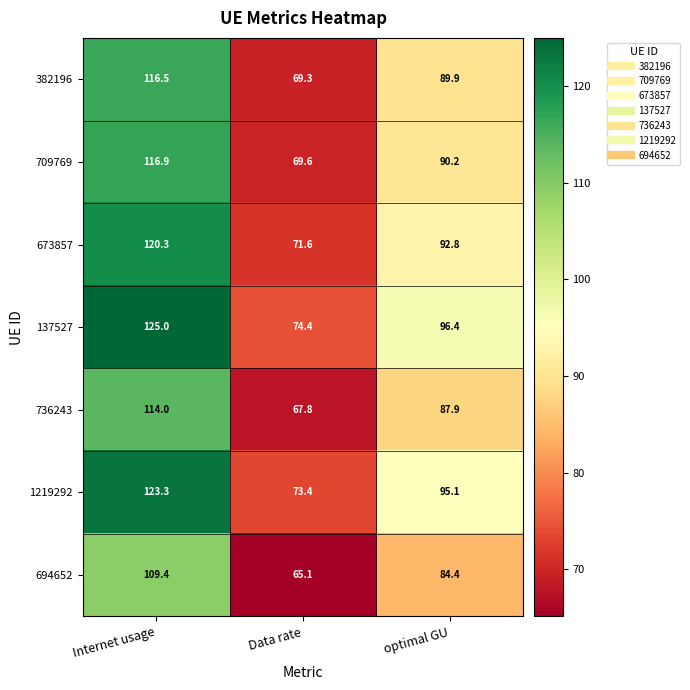

Reading left to right, list all the values displayed in this chart.

382196: 116.5	69.3	89.9
709769: 116.9	69.6	90.2
673857: 120.3	71.6	92.8
137527: 125.0	74.4	96.4
736243: 114.0	67.8	87.9
1219292: 123.3	73.4	95.1
694652: 109.4	65.1	84.4